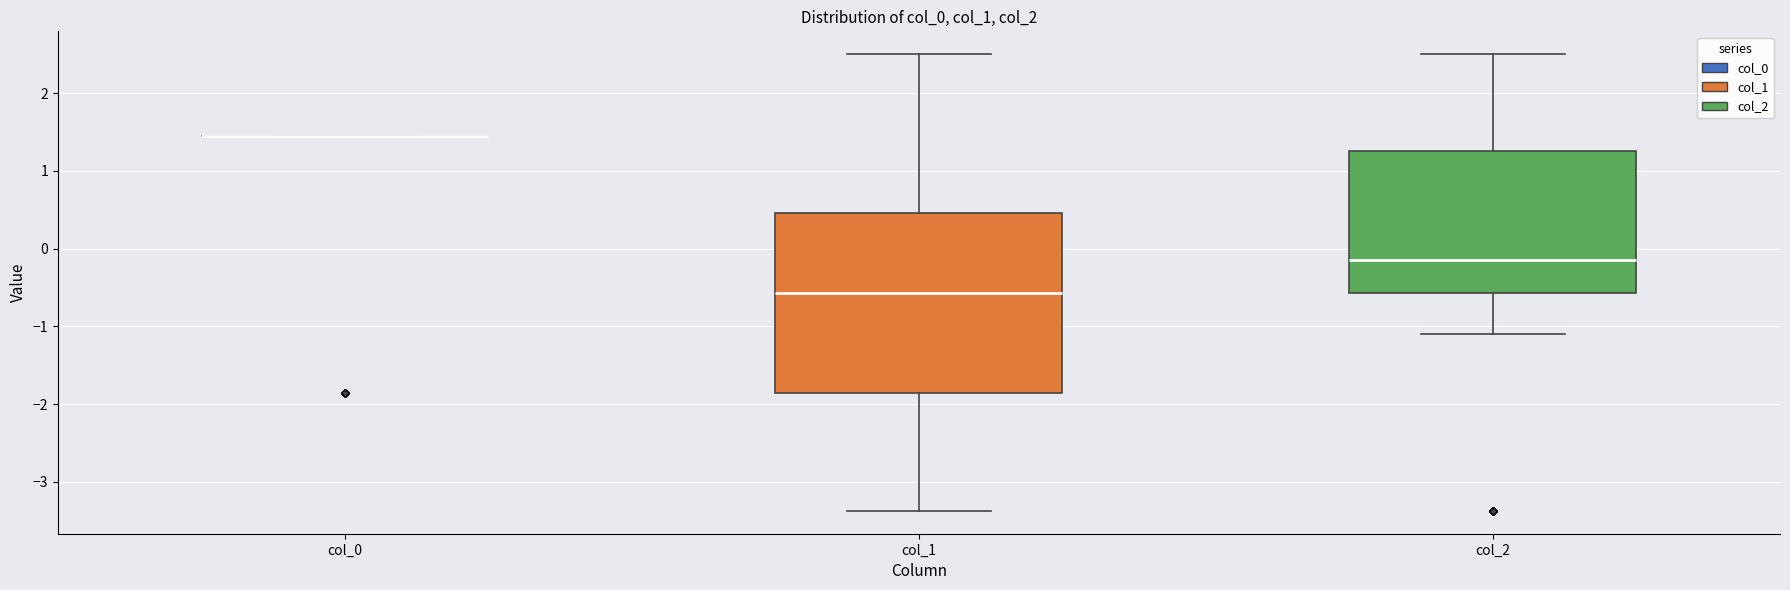

Where does the median line of the box for col_1 sit on the y-axis? The values are not printed on the chart, so give them approximately, as read against the axis.

-0.6